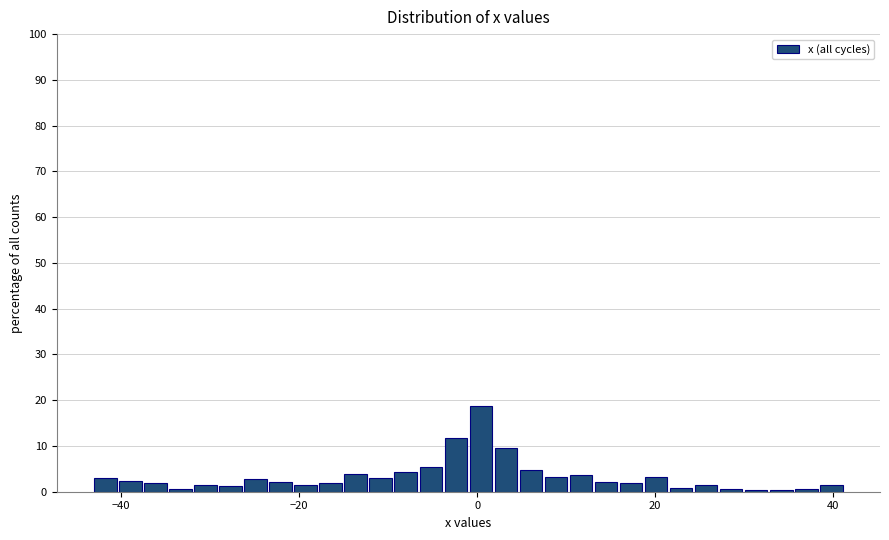

Read against the x-axis, roughly where is the centre of the tallest bar?

0